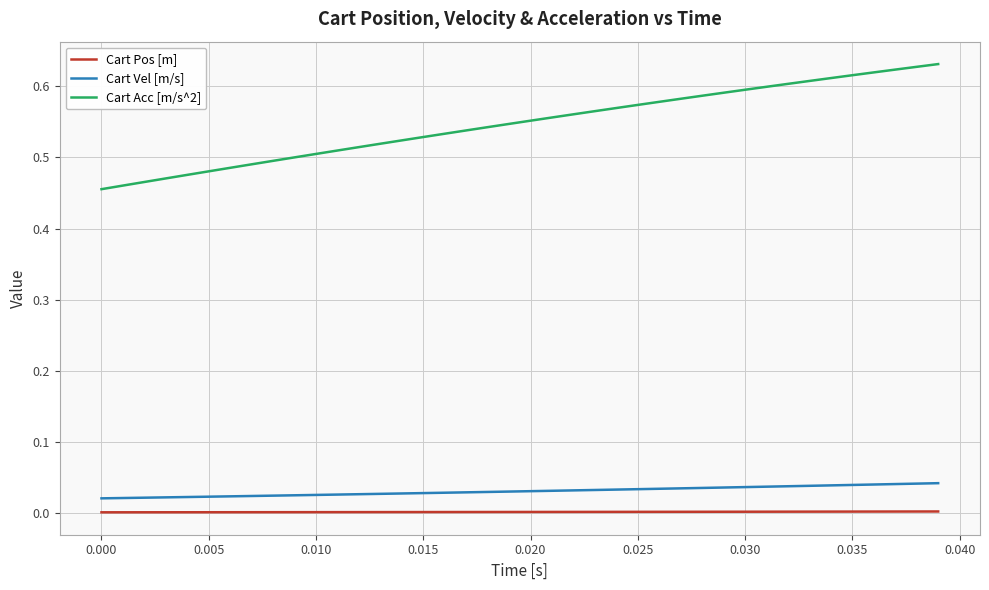

Does the chart display data point markers on the line(s)?

No